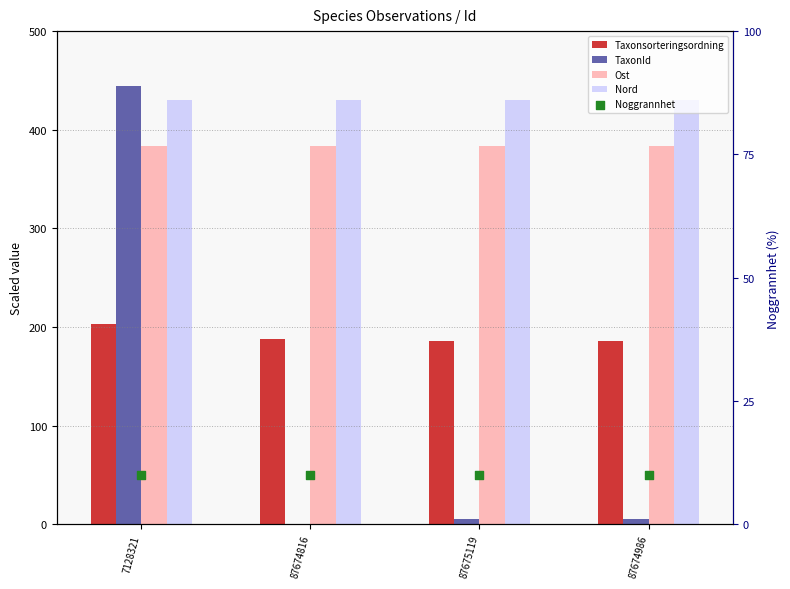

At how many categories does at least one series exceed 305?

4